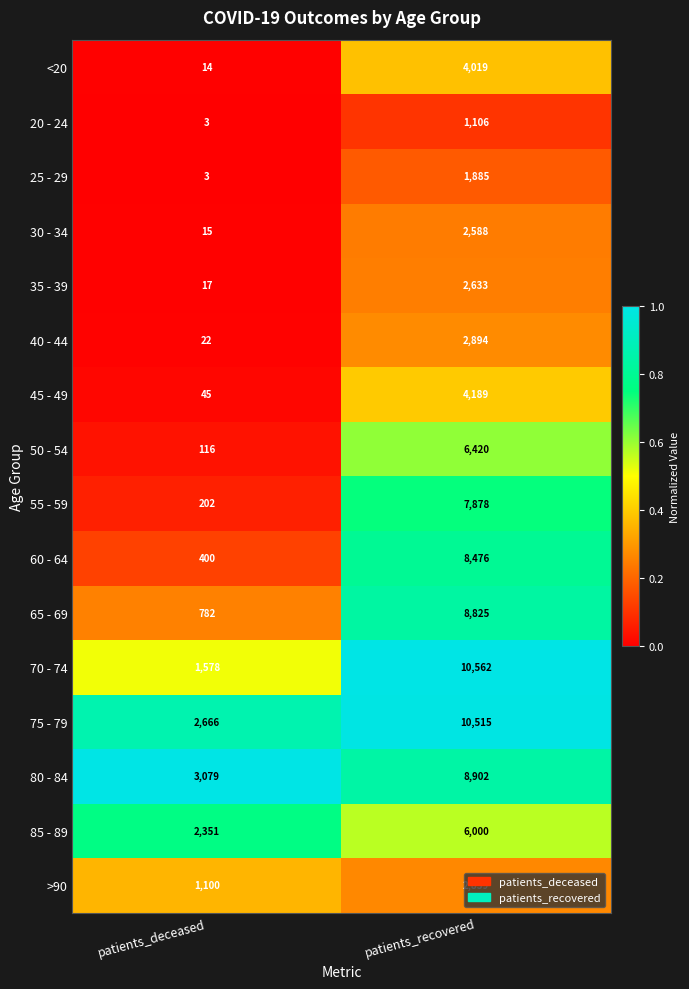

What is the sum of the 50 - 54 values at patients_deceased and patients_recovered?

6536